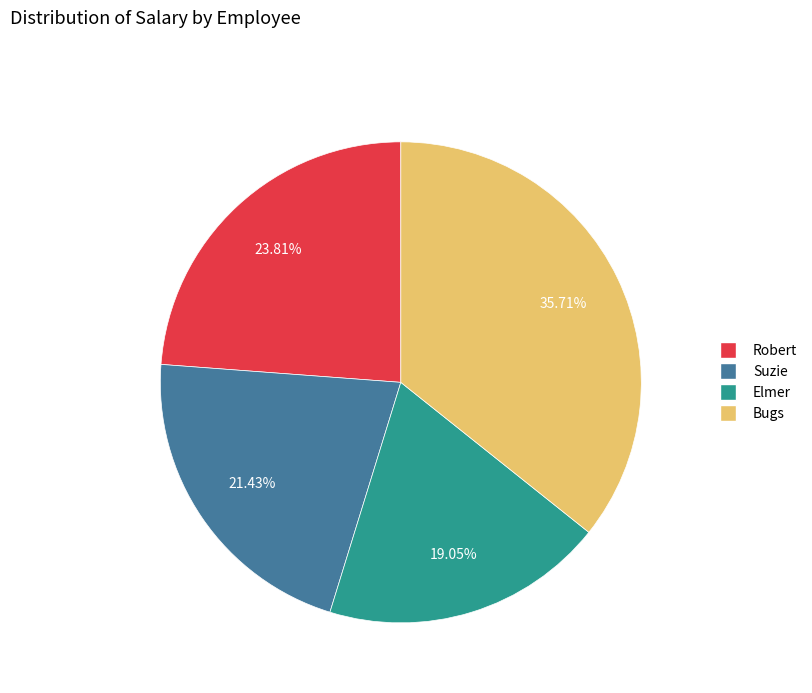

Does Elmer account for over 50% of the chart?

No